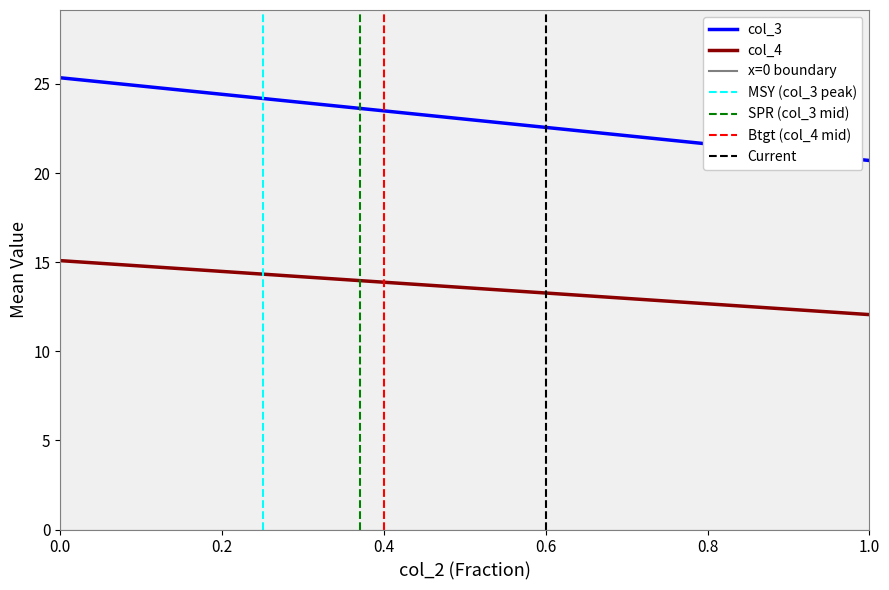

What is the spread (max minus min) of values at 37?

10